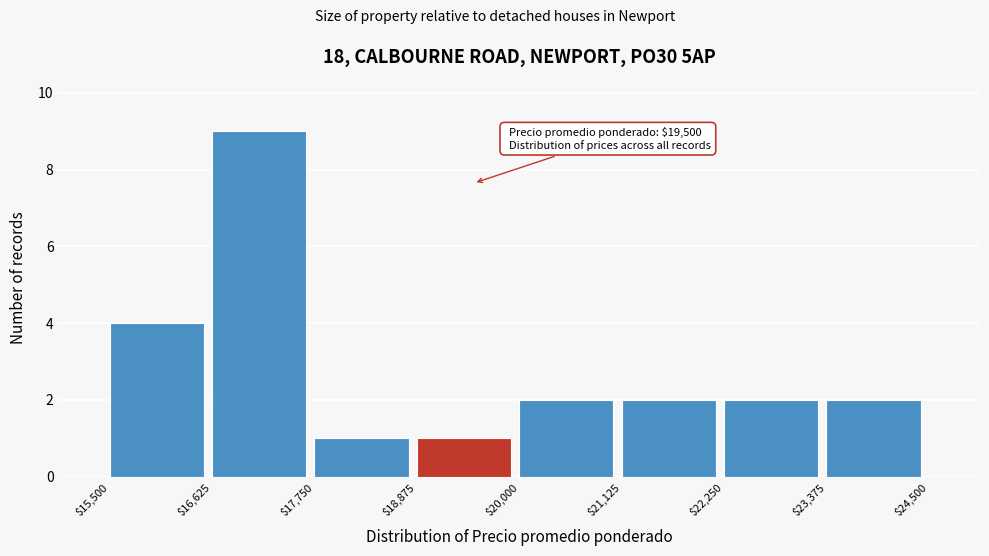

Which range on the x-axis has the tallest bar?

$16,625 to $17,750